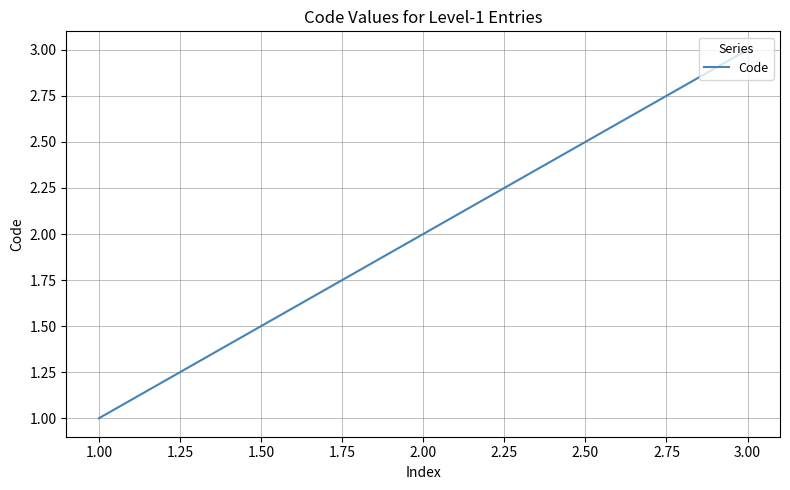

The chart shows a value of 3 at 1.00. True or false?

False